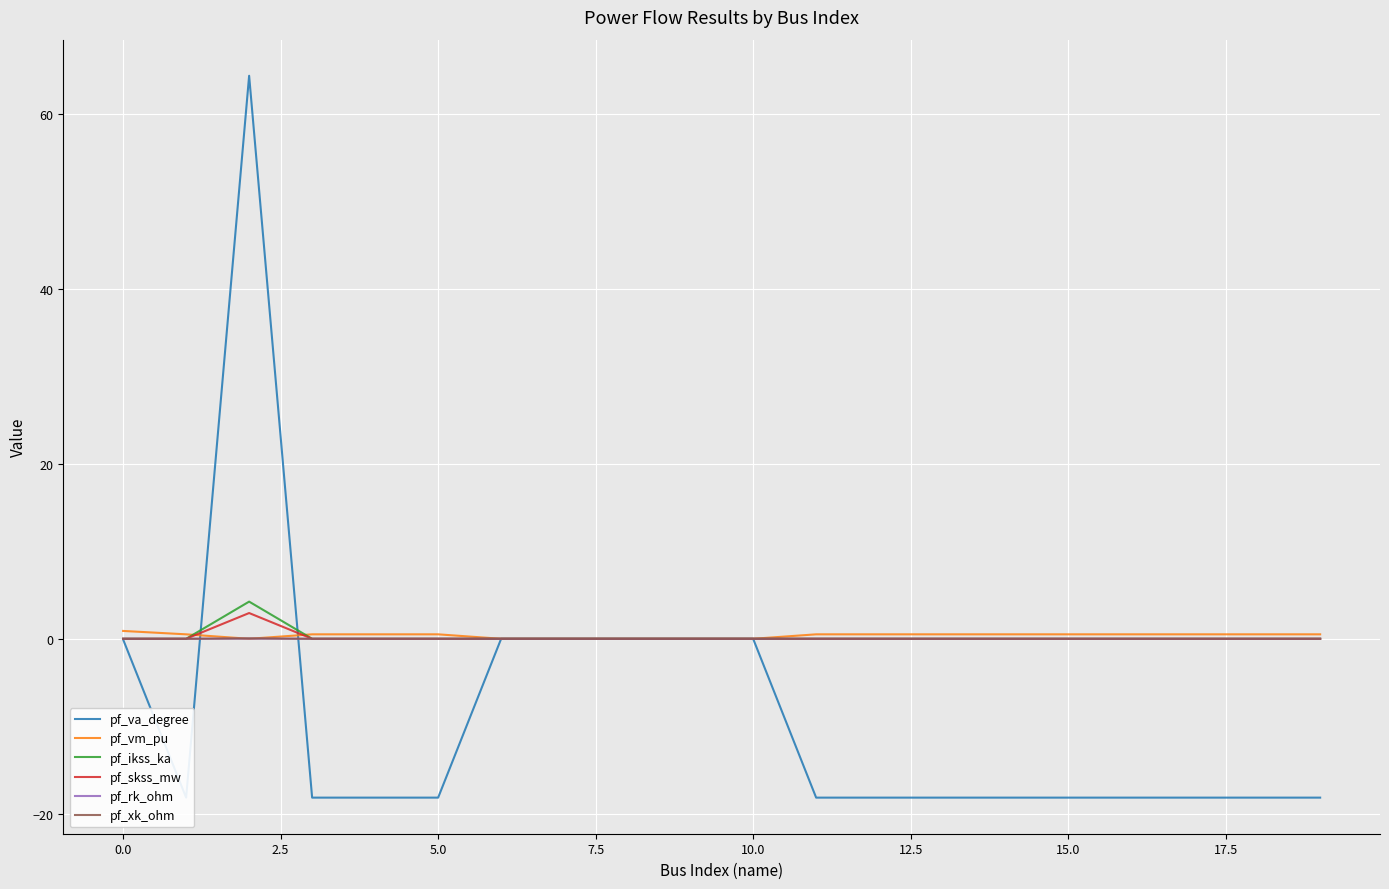

How many values in pf_va_degree are below zero?

14